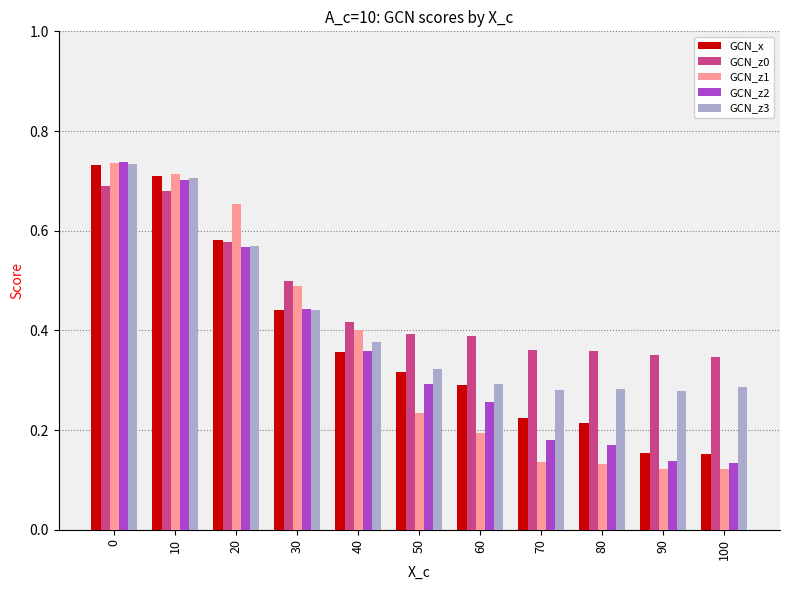

What is the total value across all series at 10?

3.5